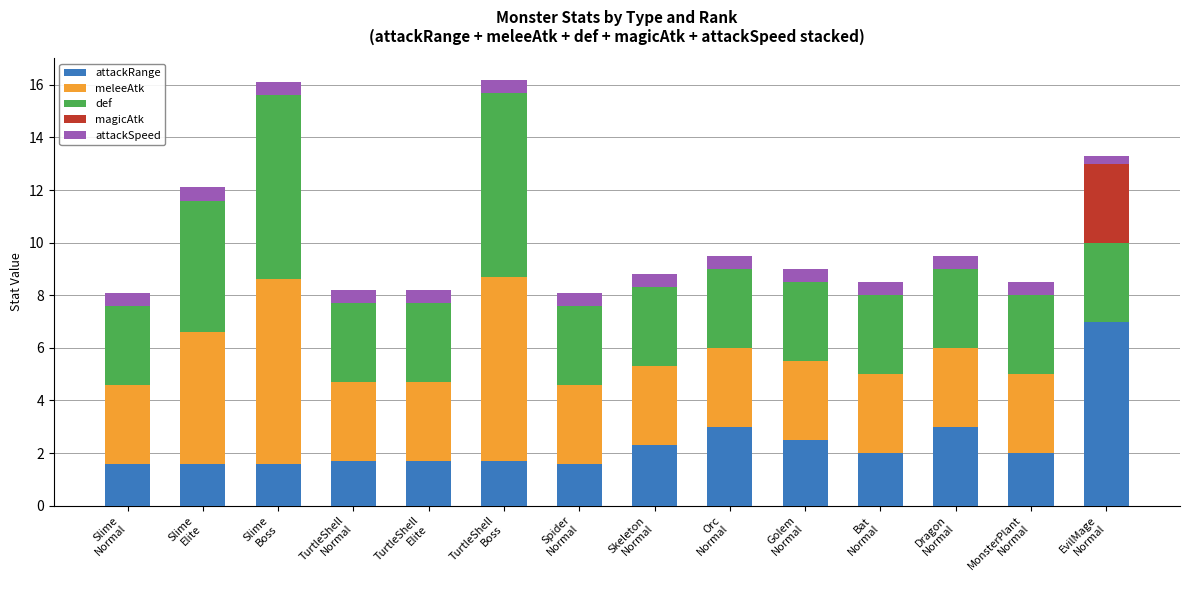

Rank the categories by def value from lowest to highest.

Slime
Normal, TurtleShell
Normal, TurtleShell
Elite, Spider
Normal, Skeleton
Normal, Orc
Normal, Golem
Normal, Bat
Normal, Dragon
Normal, MonsterPlant
Normal, EvilMage
Normal, Slime
Elite, Slime
Boss, TurtleShell
Boss